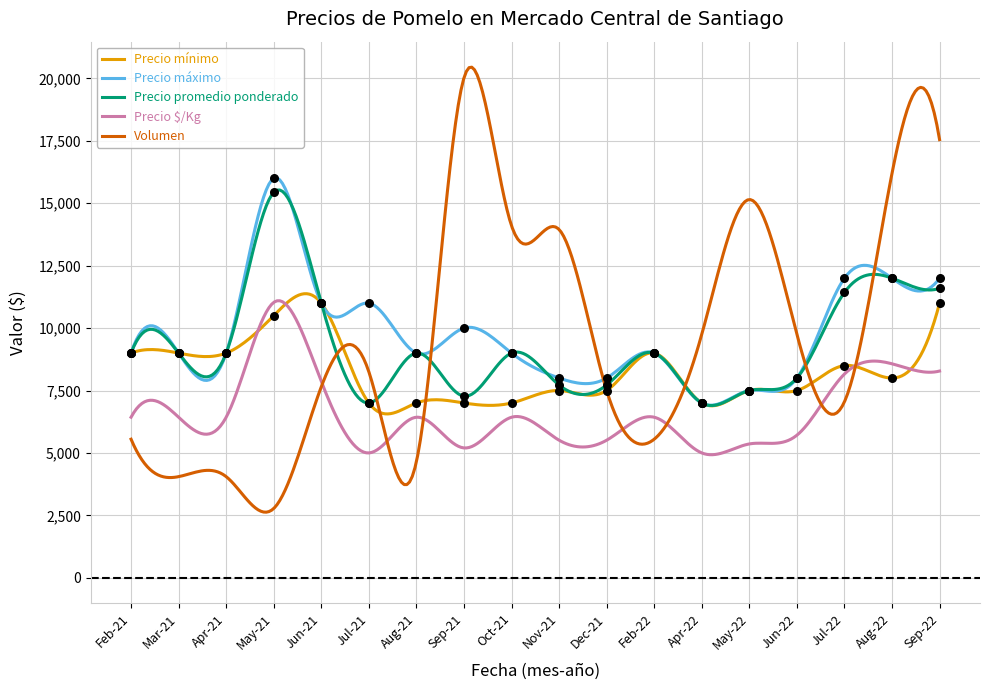

What is the minimum value for Precio promedio ponderado?

6899.3